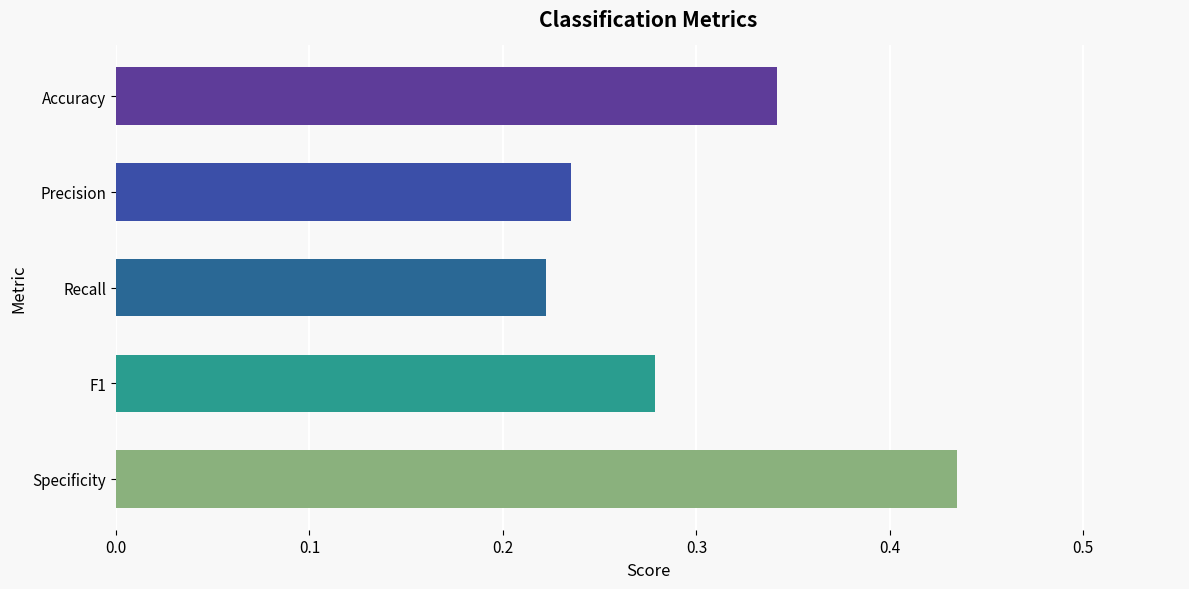

How many values are between 0 and 1?

5